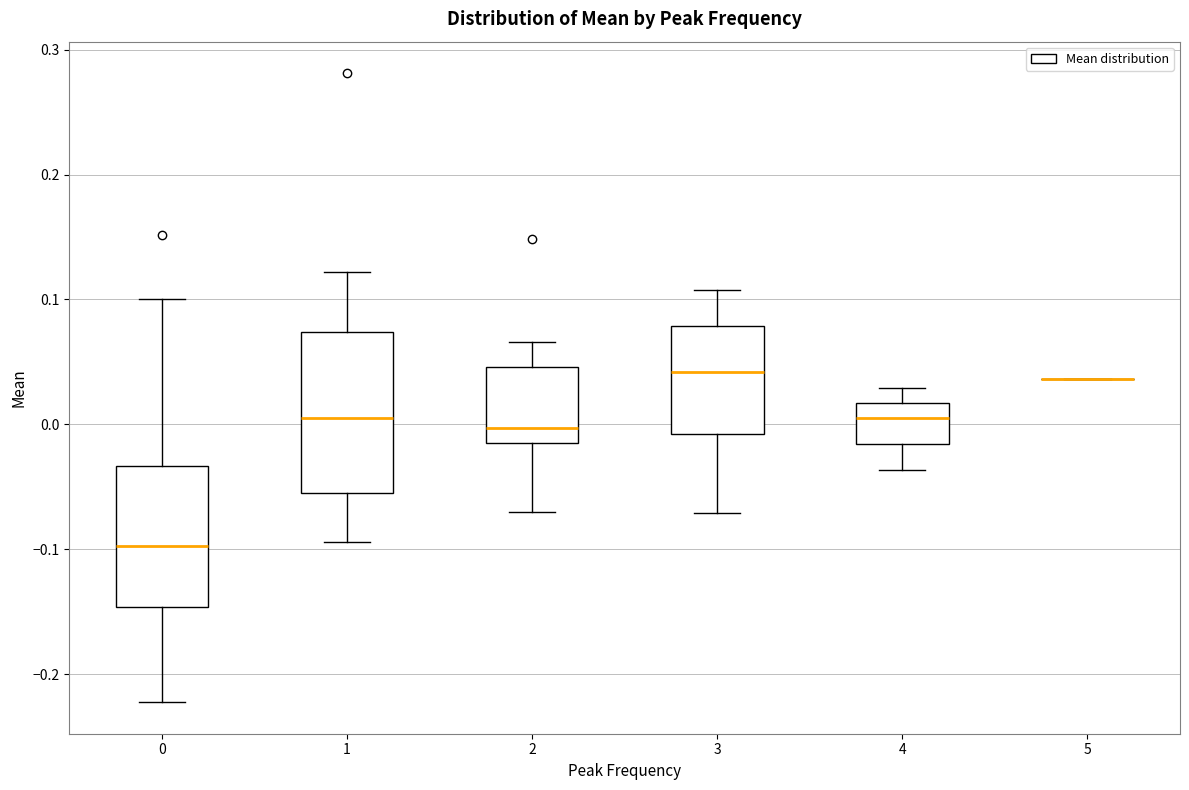

Reading left to right, read every box against the y-axis: the position of its median line, the range the box covers, and the ends of its whiskers. The values are not printed on the chart, so give them approximately, as read against the axis.

0: median -0.10, box -0.15 to -0.03, whiskers -0.22 to 0.10
1: median 0.01, box -0.05 to 0.07, whiskers -0.09 to 0.12
2: median 0.00, box -0.01 to 0.05, whiskers -0.07 to 0.07
3: median 0.04, box -0.01 to 0.08, whiskers -0.07 to 0.11
4: median 0.01, box -0.02 to 0.02, whiskers -0.04 to 0.03
5: box collapsed to a line at 0.04, whiskers 0.04 to 0.04